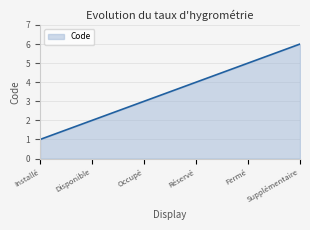

True or false: the data shows 2 at Disponible.

True